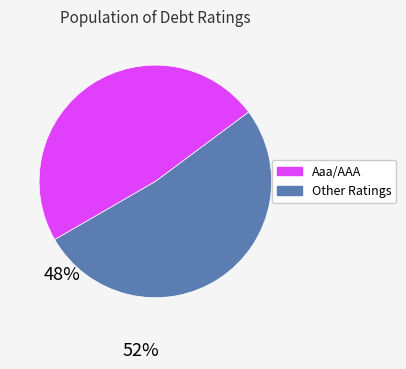

Count the number of slices in the pie.

2